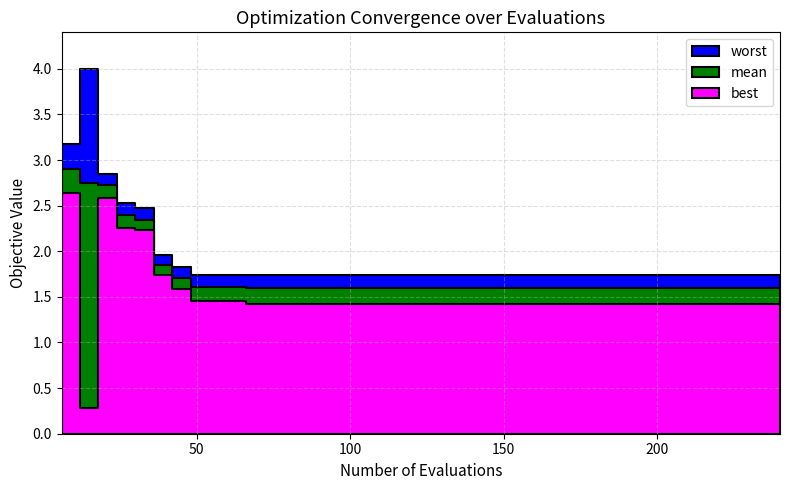

What is the value of the best point at the 35th from the left?

1.4